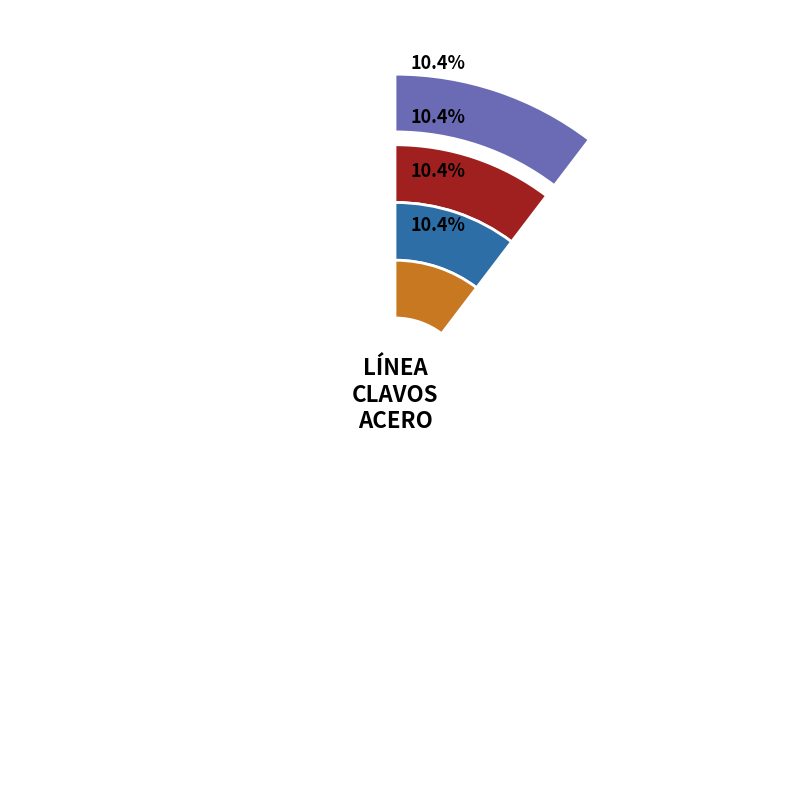

Does any single category account for the majority?

No